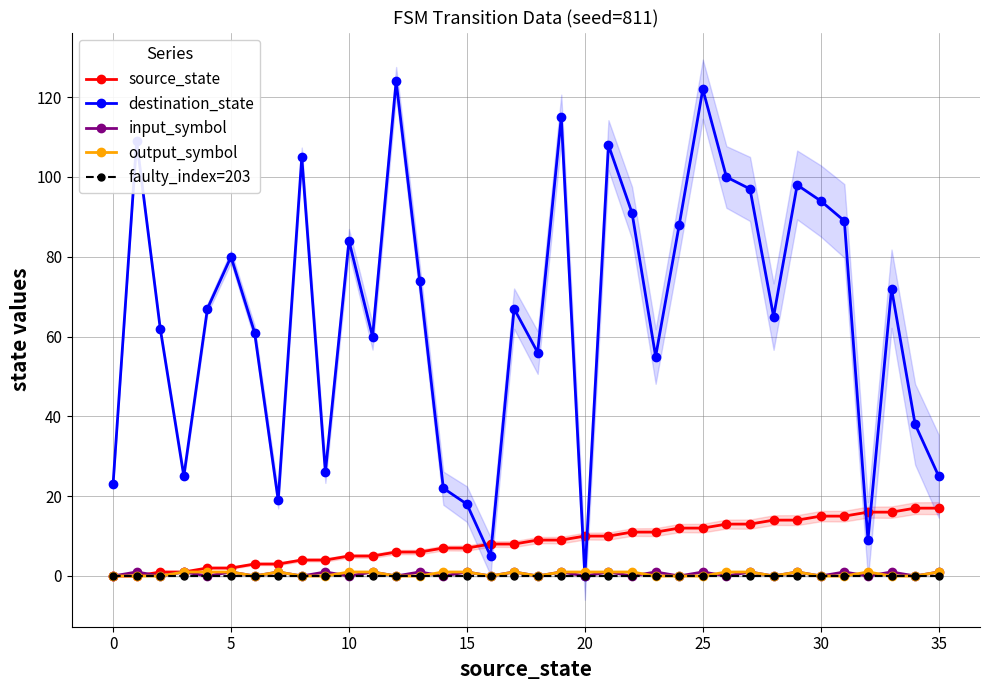

True or false: source_state has more than 0 interior local peaks.

False